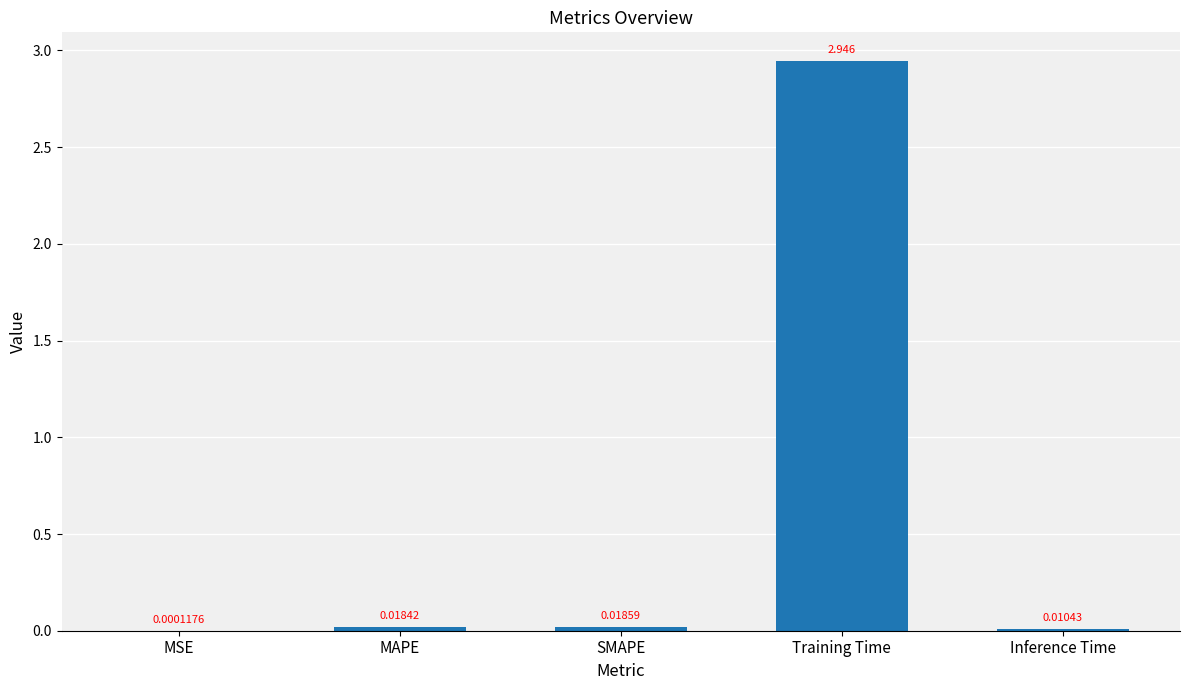

At which label is the value closest to 1?

SMAPE